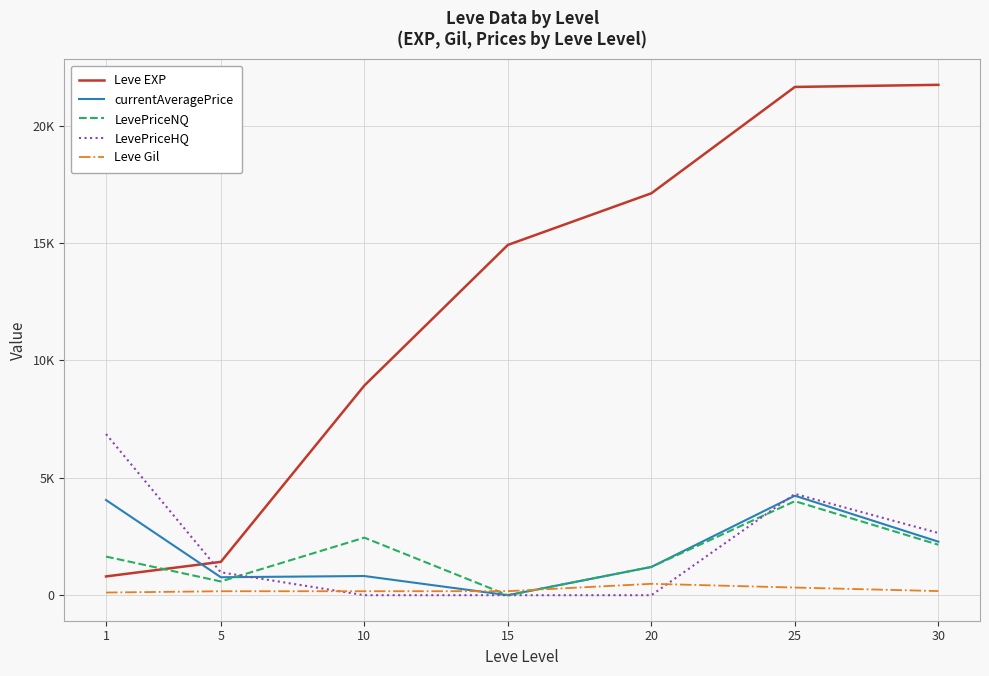

After their last crossing, which series has the higher values: Leve Gil or LevePriceNQ?

LevePriceNQ